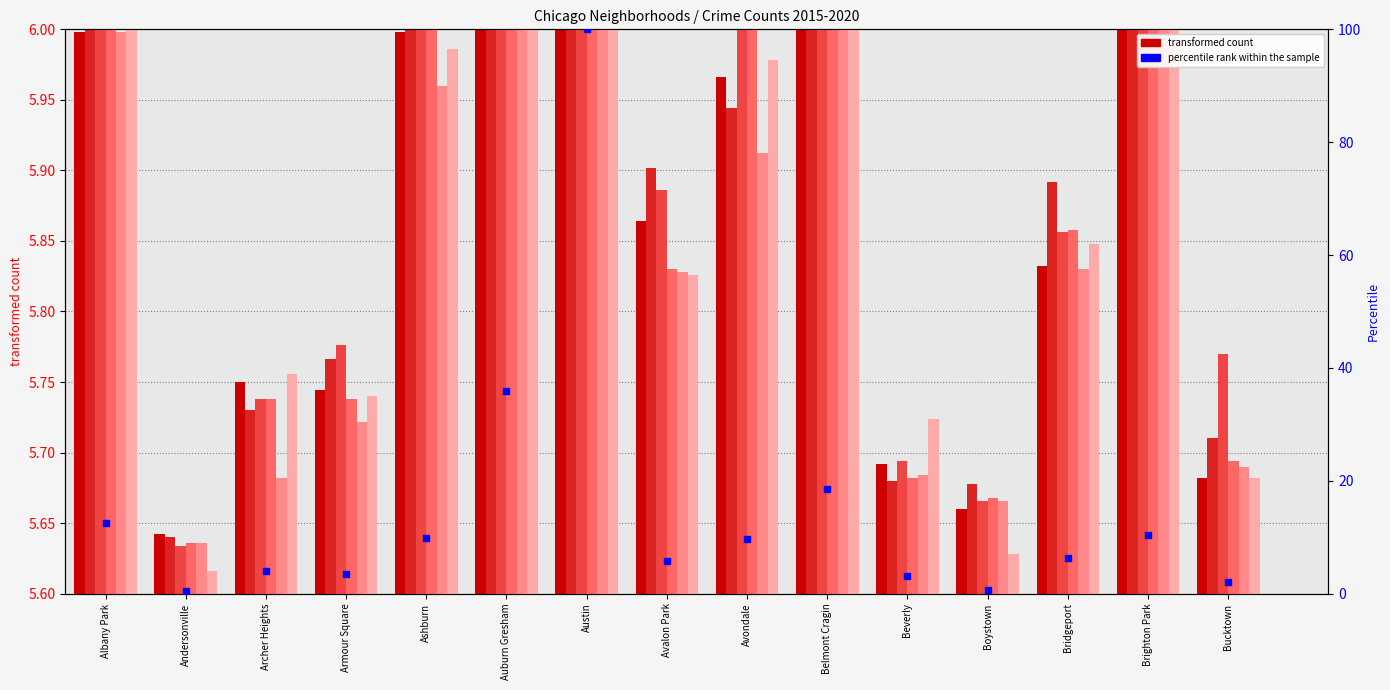

Approximately how many times larger is the value at Bridgeport compared to Brighton Park?

0.6